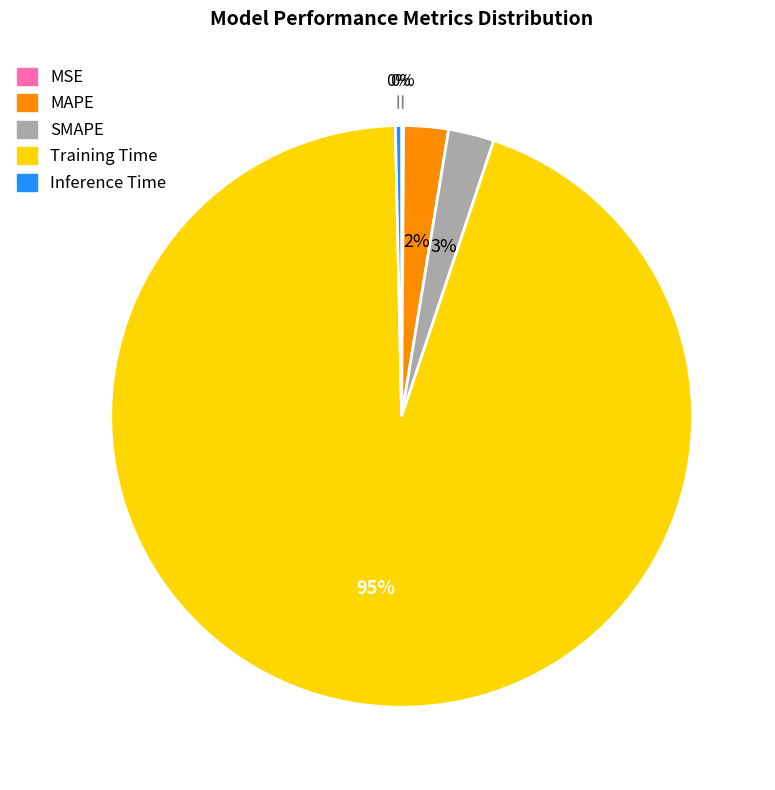

Do Training Time and MAPE together represent more than half of the pie?

Yes